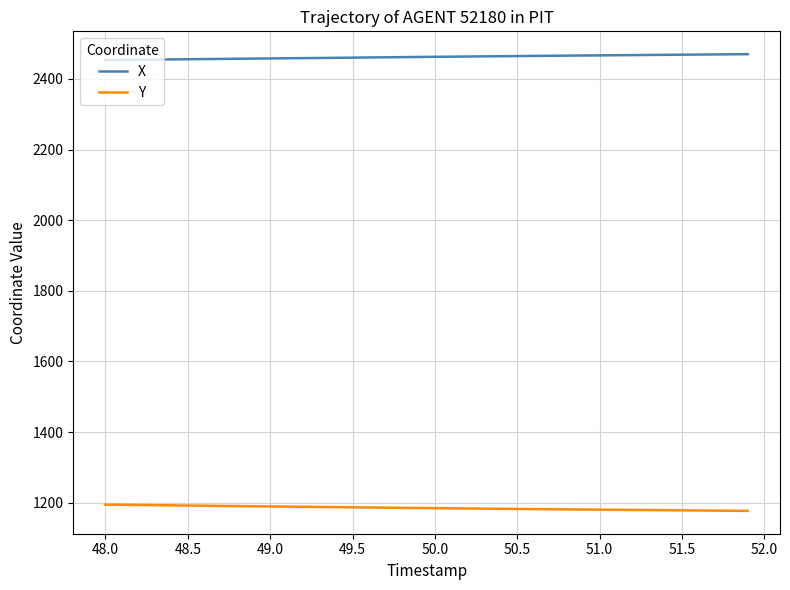

What are all the series names shown in the legend?

X, Y